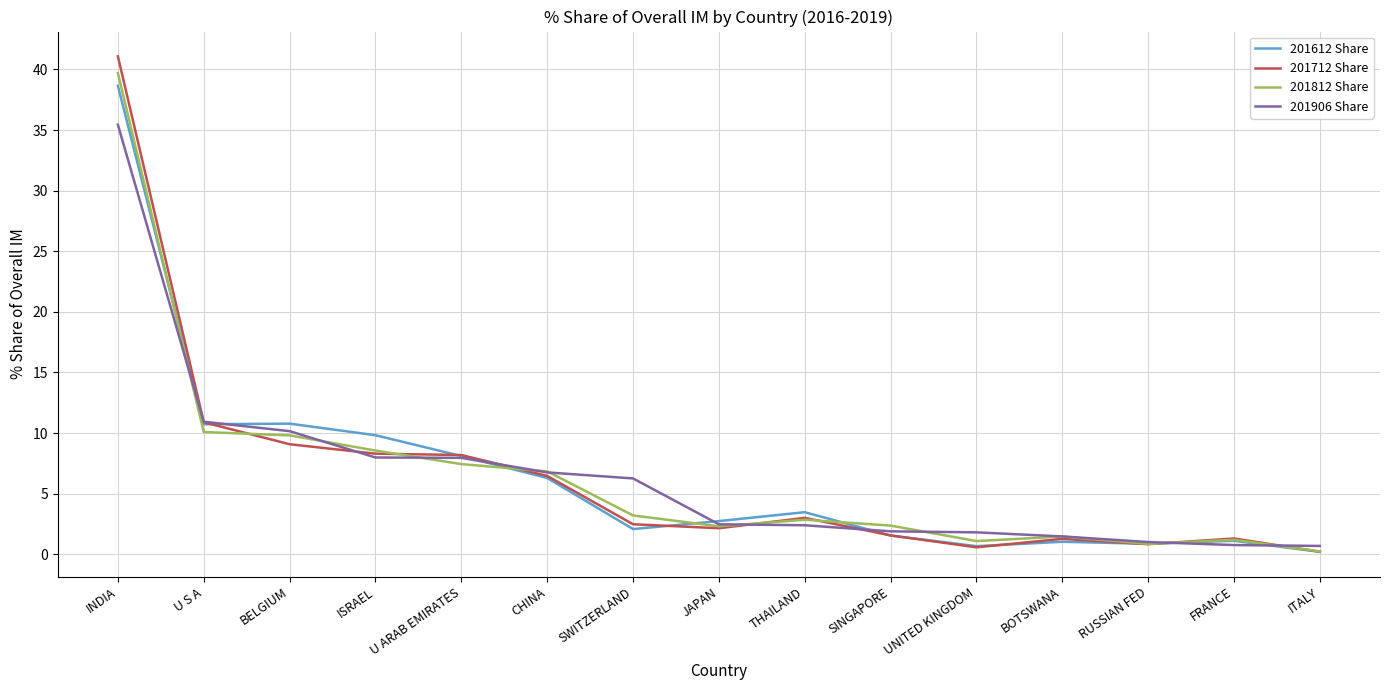

The value of 201712 Share at U ARAB EMIRATES is 11.4. True or false?

False